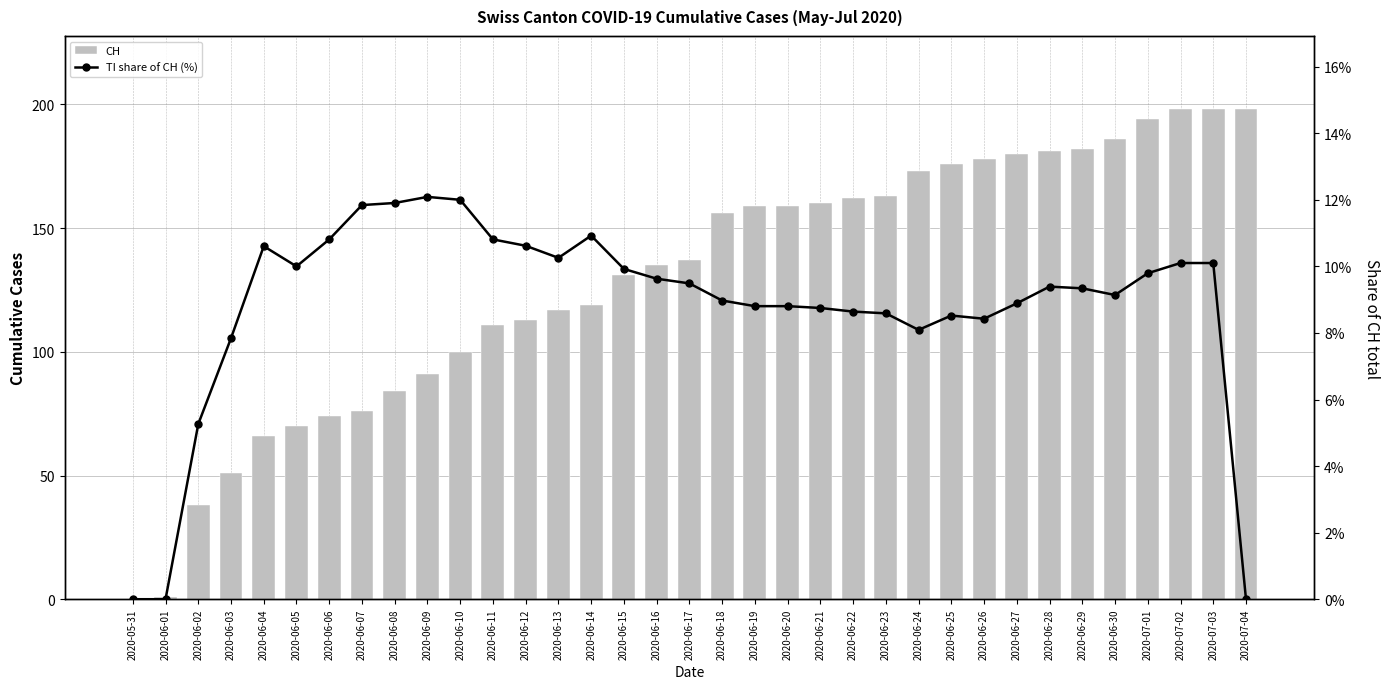

Is it true that CH equals 0.6 at 2020-06-01?

False